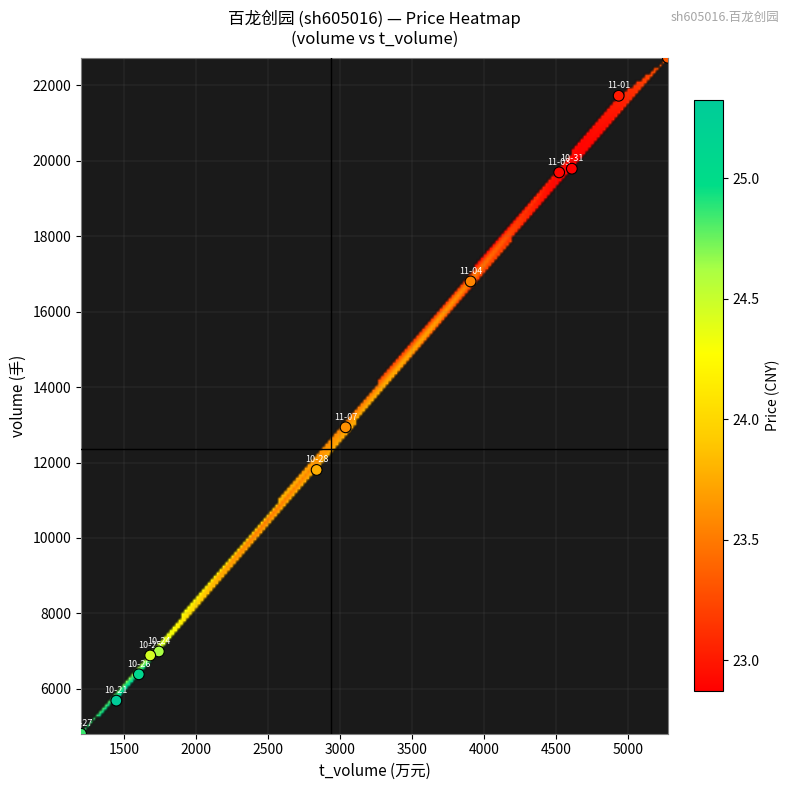

What is the average X value?

3067